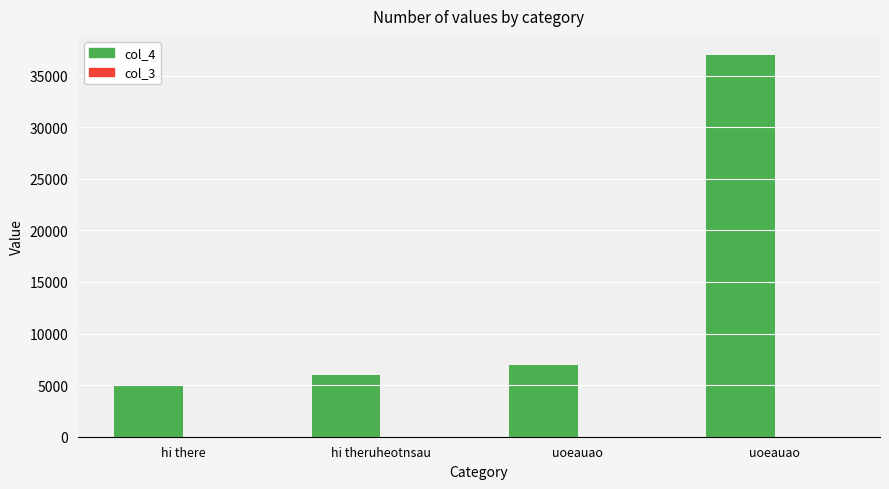

Between hi there and hi theruheotnsau, which is larger?

hi theruheotnsau